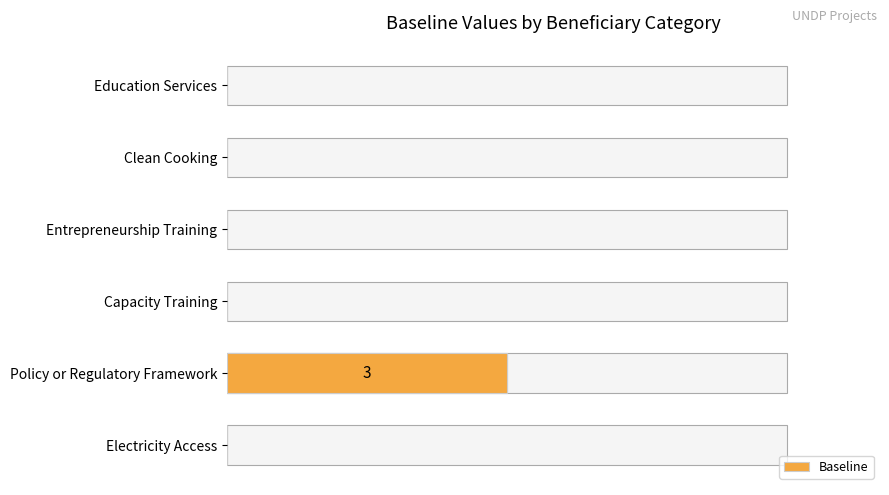

List the labels in order of value, largest first.

Policy or Regulatory Framework, Education Services, Clean Cooking, Entrepreneurship Training, Capacity Training, Electricity Access